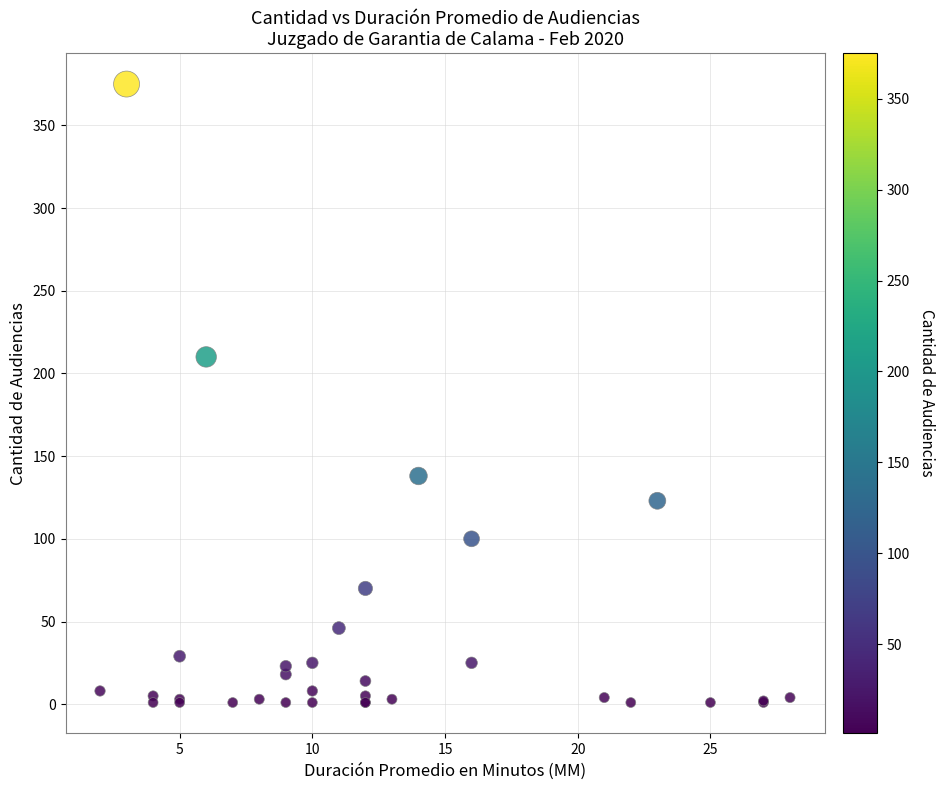

What Y value in the scatter plot is closest to 188?

210